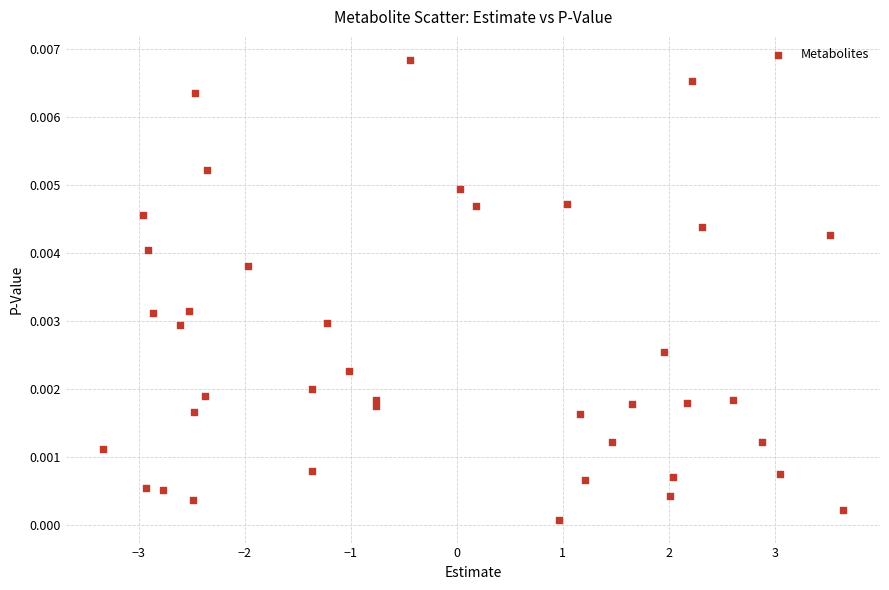

What is the range of X values (max minus min)?

7.0